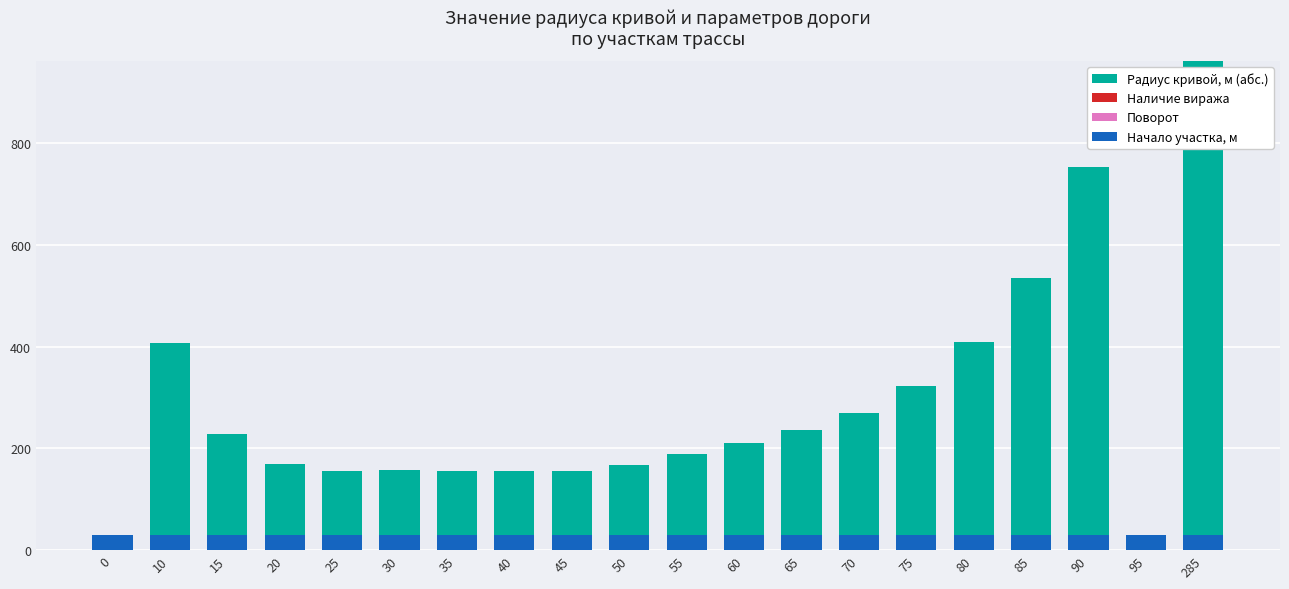

Reading right to left, transcribe all the data shown in this chart.

Радиус кривой, м (абс.): 285=961	95=0	90=753	85=535	80=408	75=323	70=270	65=235	60=210	55=189	50=168	45=155	40=155	35=156	30=157	25=156	20=170	15=228	10=407	0=0
Наличие виража: 285=0	95=0	90=0	85=0	80=0	75=0	70=0	65=0	60=0	55=0	50=0	45=0	40=0	35=0	30=0	25=0	20=0	15=0	10=0	0=0
Поворот: 285=0	95=0	90=0	85=0	80=0	75=0	70=0	65=0	60=0	55=0	50=0	45=0	40=0	35=0	30=0	25=0	20=0	15=0	10=0	0=0
Начало участка, м: 285=30	95=30	90=30	85=30	80=30	75=30	70=30	65=30	60=30	55=30	50=30	45=30	40=30	35=30	30=30	25=30	20=30	15=30	10=30	0=30